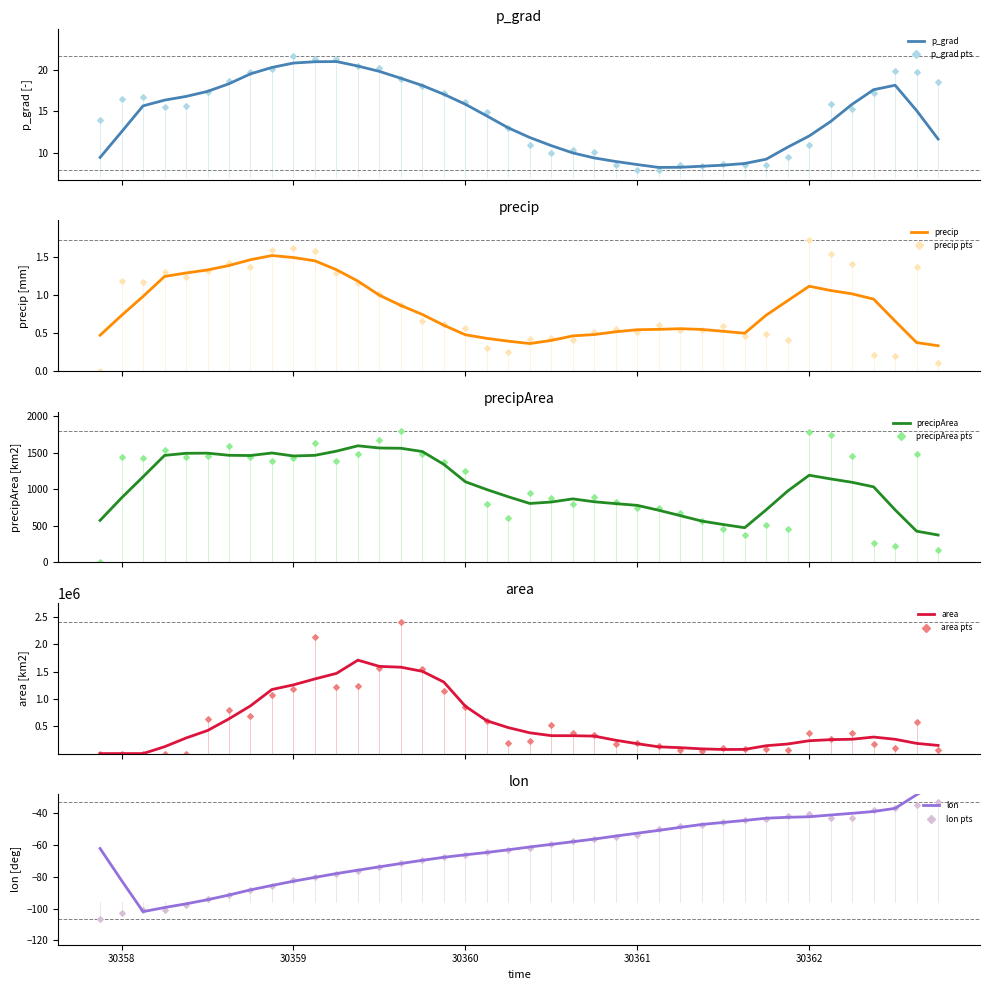

Which series contains the highest Y value?

area